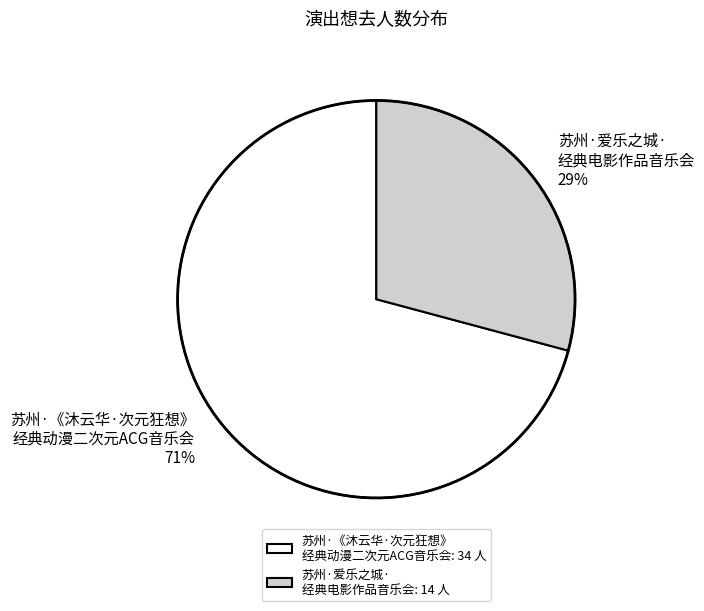

Combined, do 苏州·爱乐之城· 经典电影作品音乐会 and 苏州·《沐云华·次元狂想》 经典动漫二次元ACG音乐会 account for over 50%?

Yes